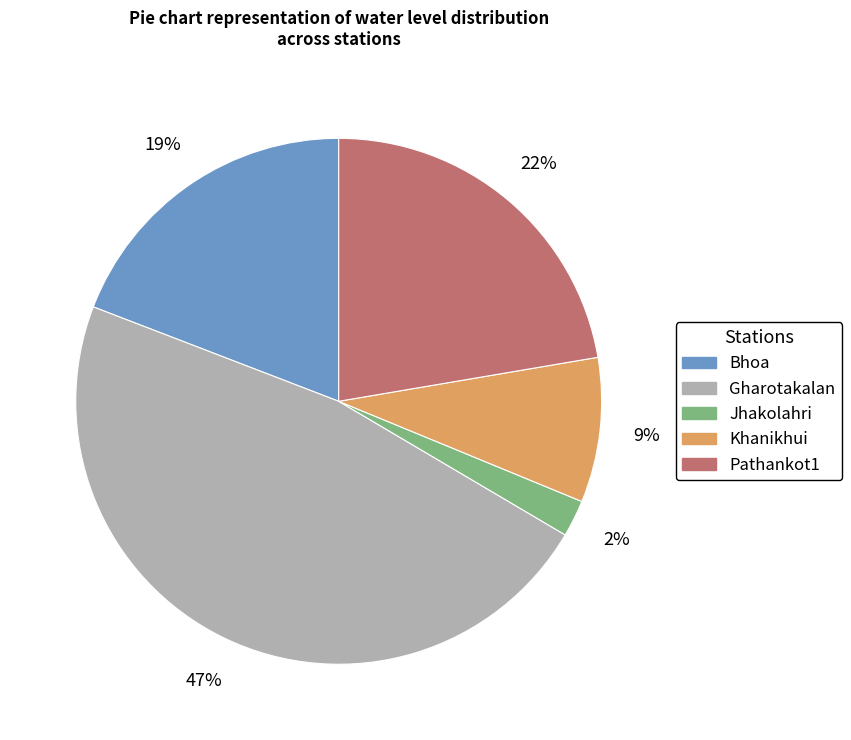

Combined, do Bhoa and Pathankot1 account for over 50%?

No